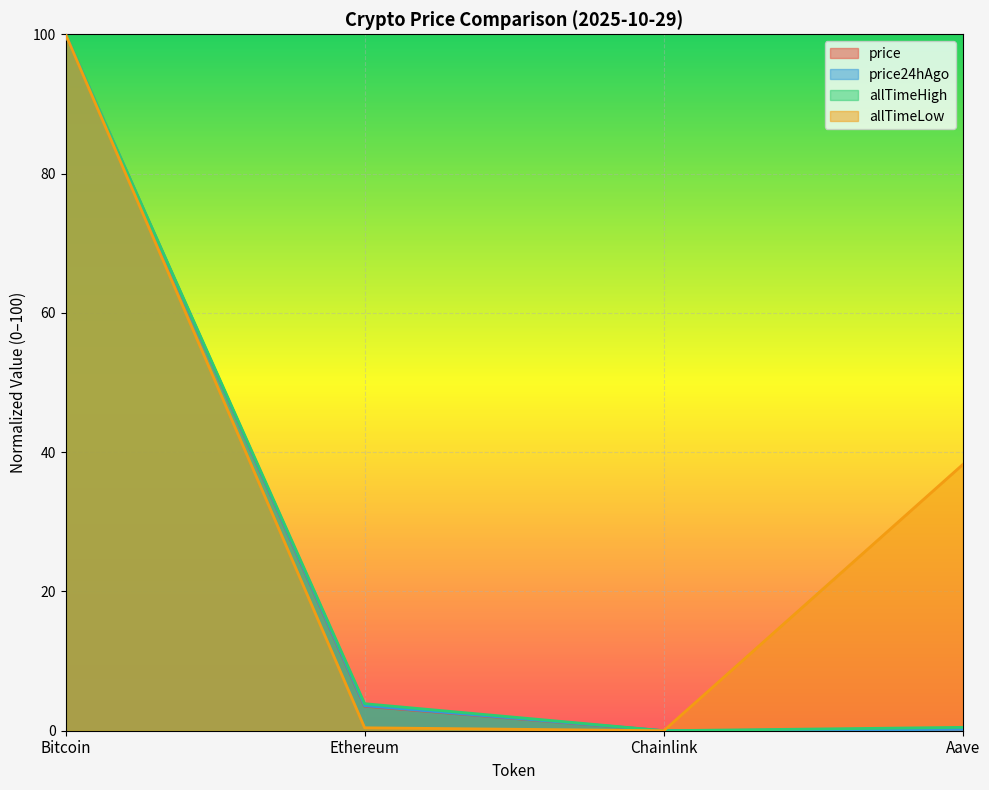

What are all the series names shown in the legend?

price, price24hAgo, allTimeHigh, allTimeLow